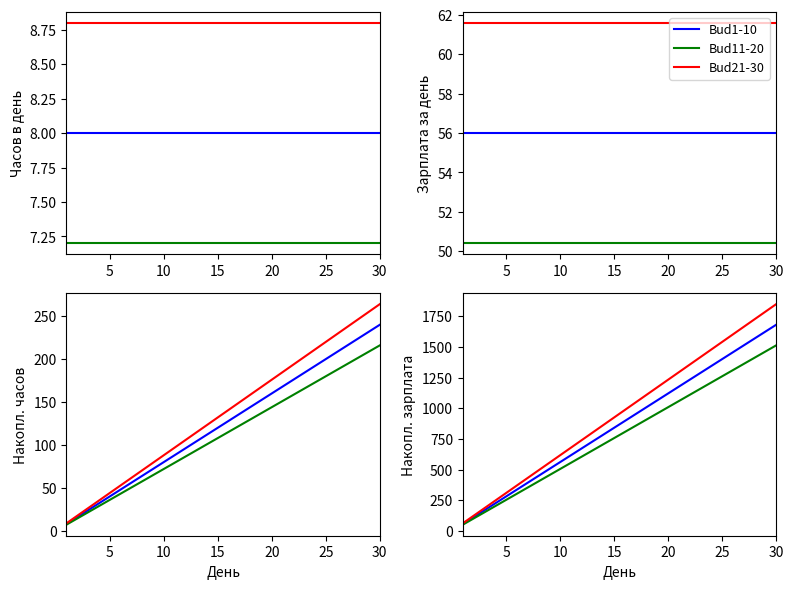

How many categories are shown in the chart?

30